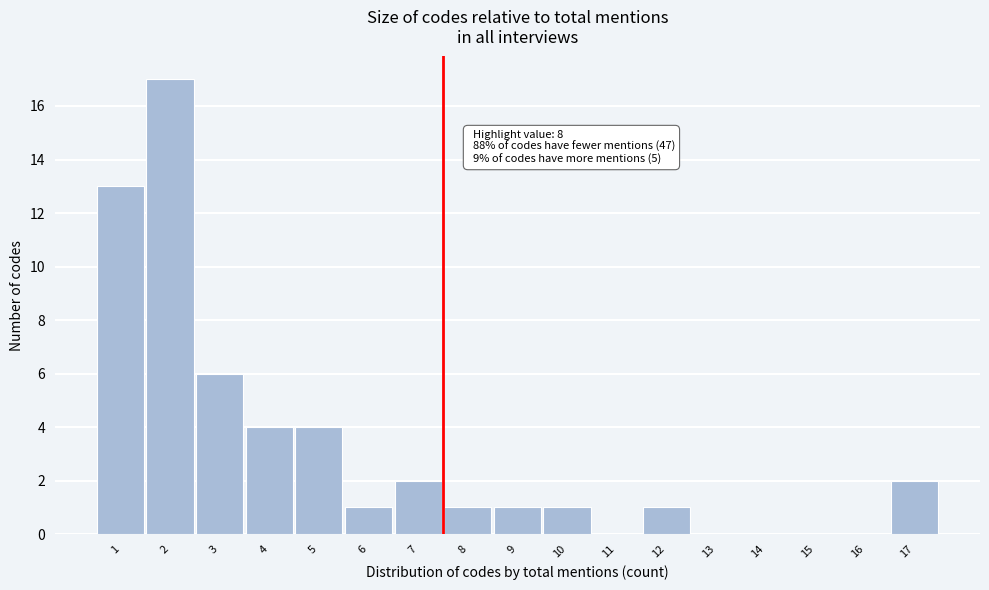

Reading left to right, what are all the values shown in this chart?

1=13	2=17	3=6	4=4	5=4	6=1	7=2	8=1	9=1	10=1	11=0	12=1	13=0	14=0	15=0	16=0	17=2